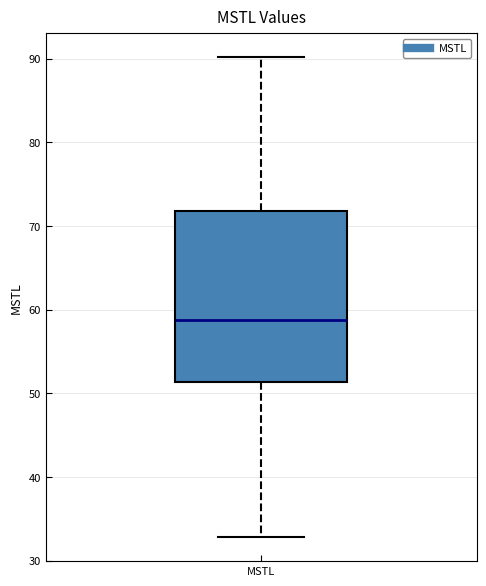

Where is the lower edge of the box for MSTL on the y-axis? The values are not printed on the chart, so give them approximately, as read against the axis.

51